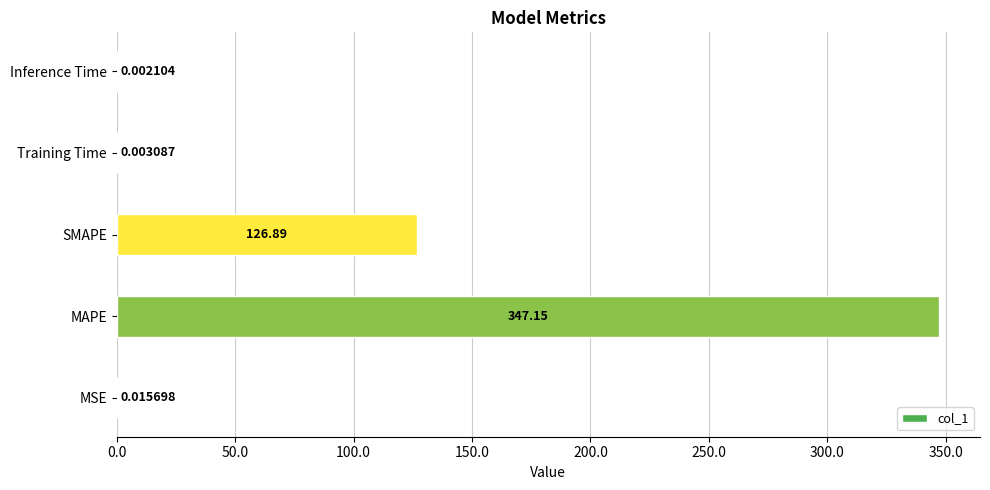

Between SMAPE and MSE, which is larger?

SMAPE